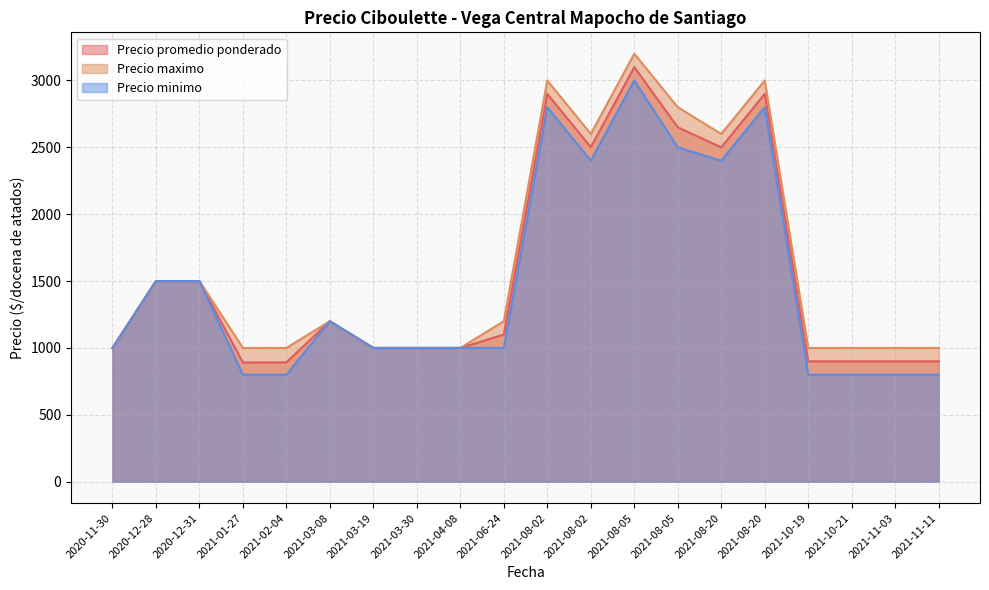

What is the greatest value displayed?

3200